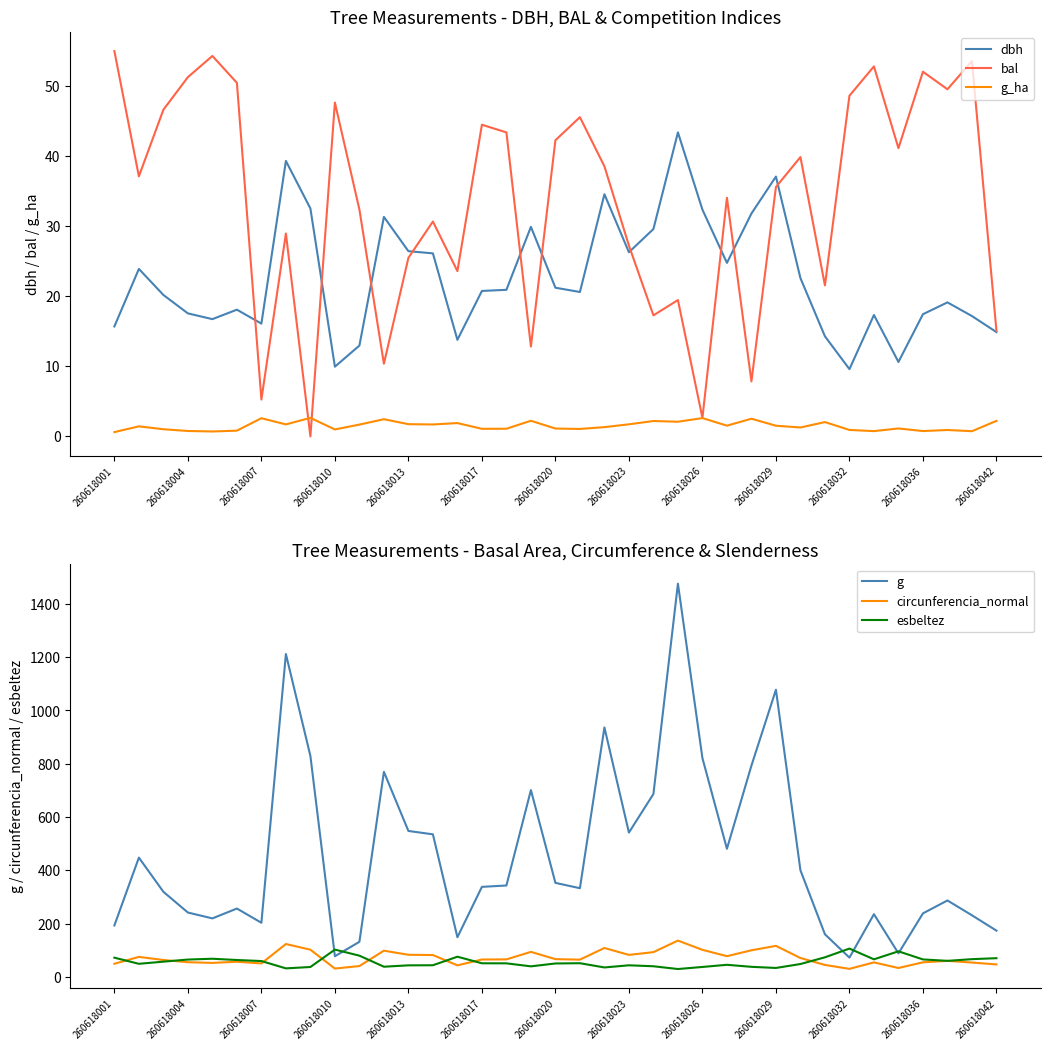

What is the difference between the maximum and minimum values in the g_ha series?

2.0